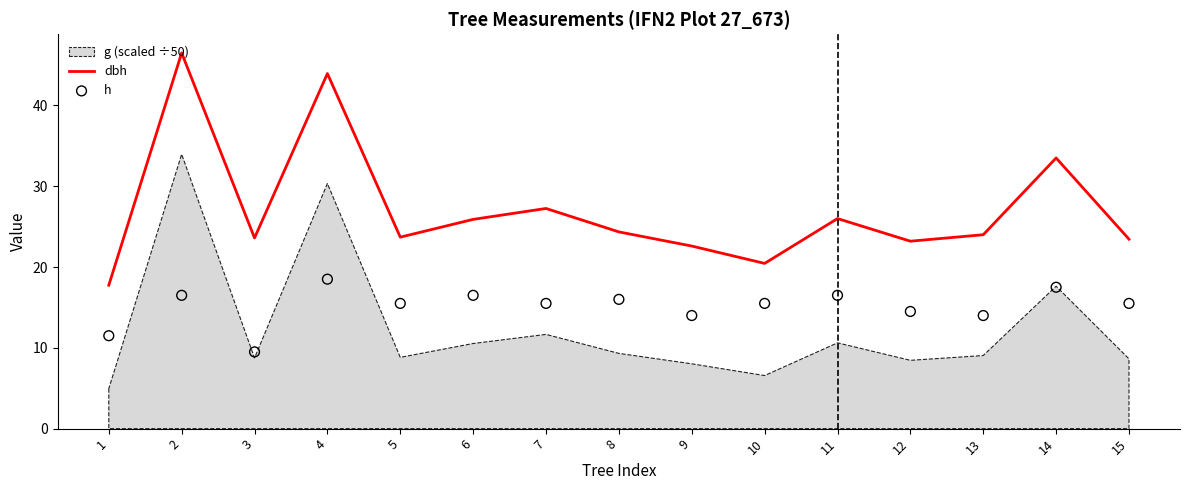

Which series contains the highest Y value?

dbh